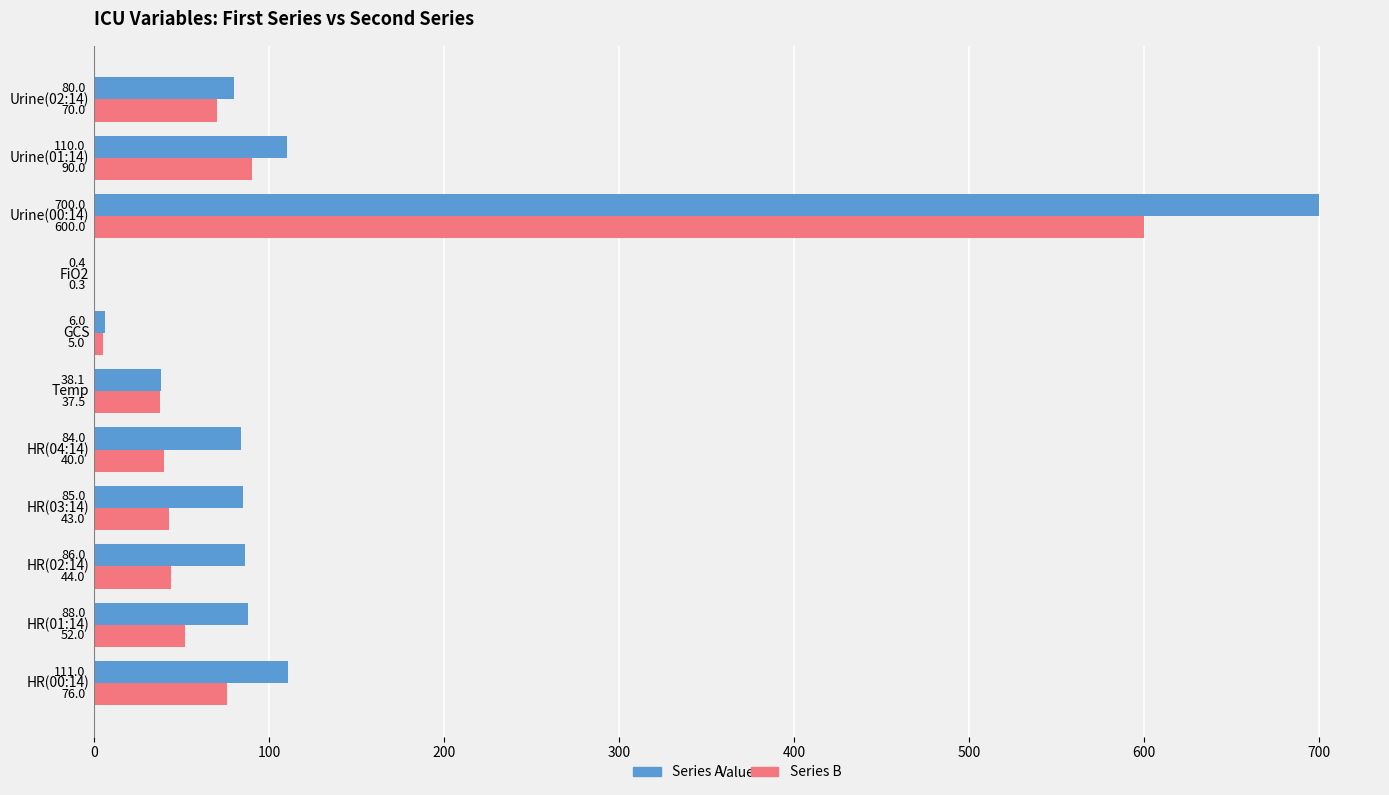

Is the value of Series B at GCS greater than the value of Series A at Temp?

No